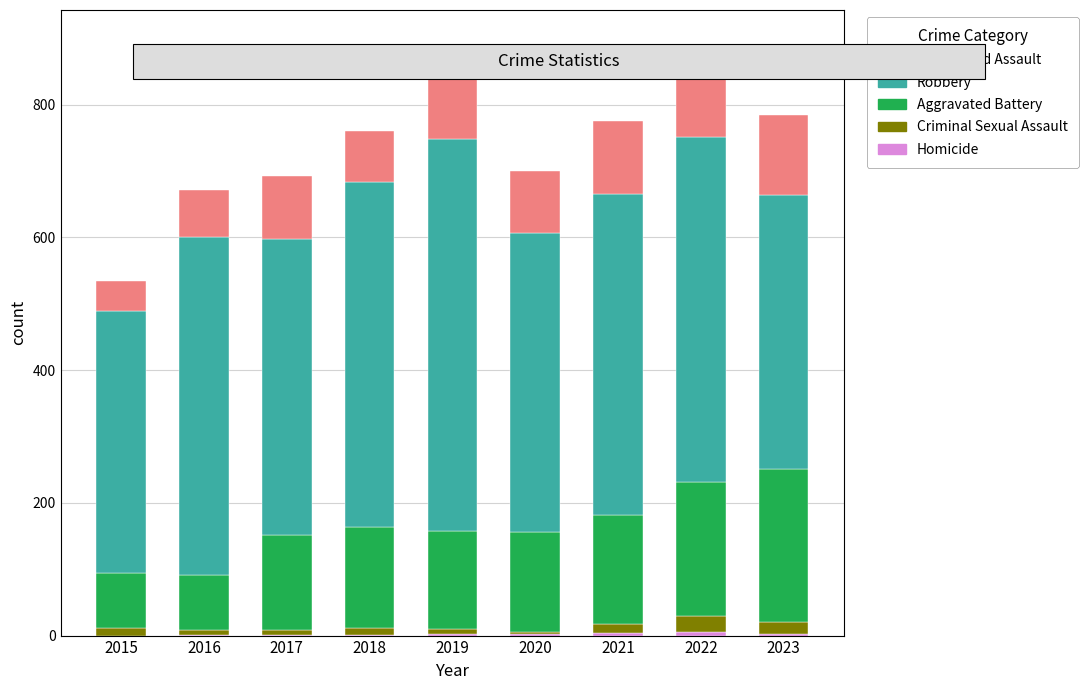

How many categories are shown in the chart?

9